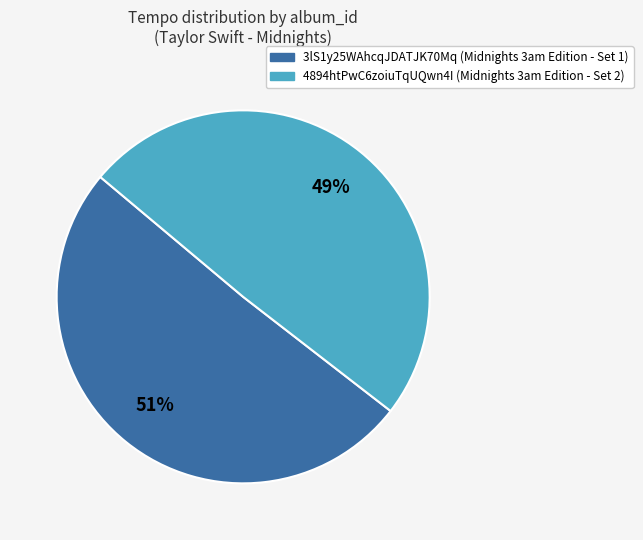

Is there any slice that represents more than half of the pie?

Yes